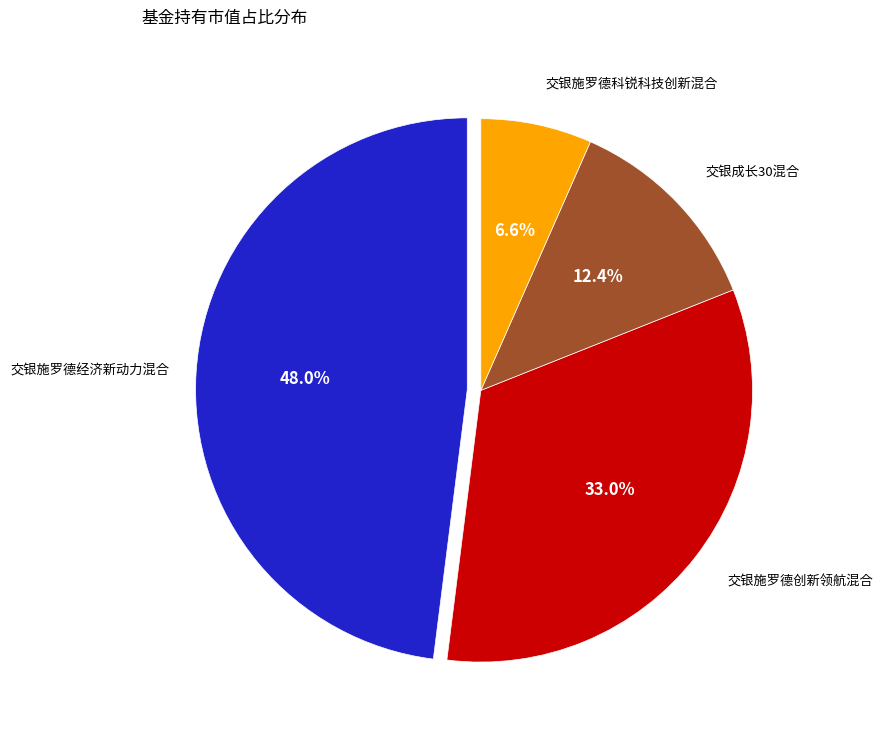

Is there a majority slice in this chart?

No